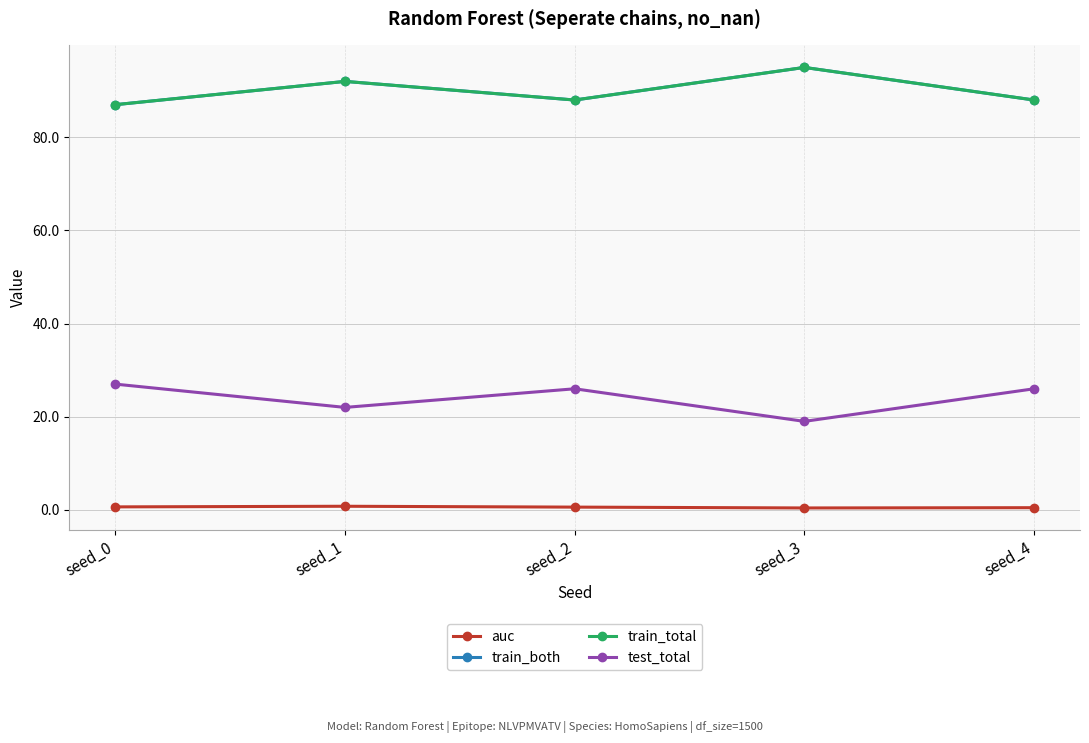

Where is train_total nearest to the value 91?

seed_1